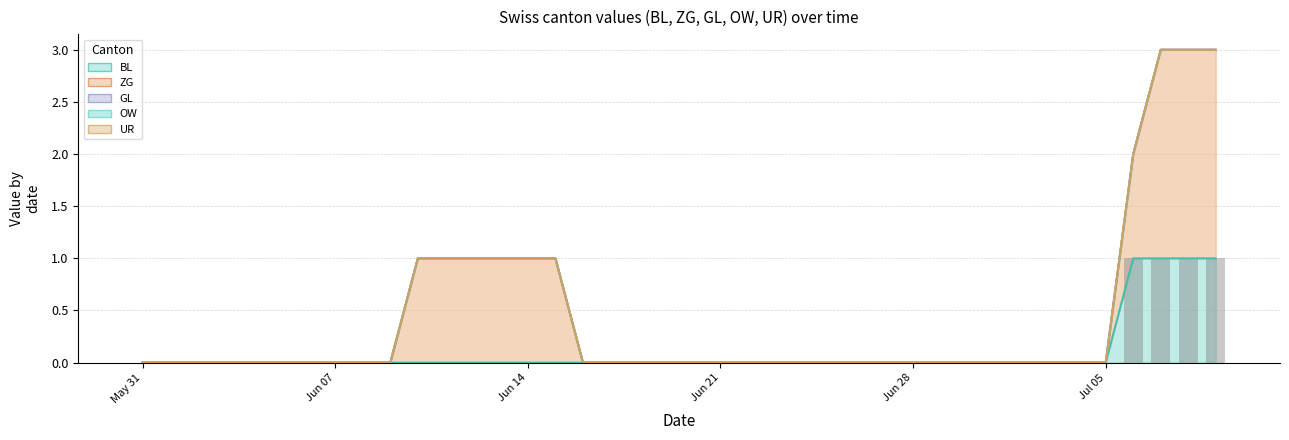

How many values are between 0 and 1?

40